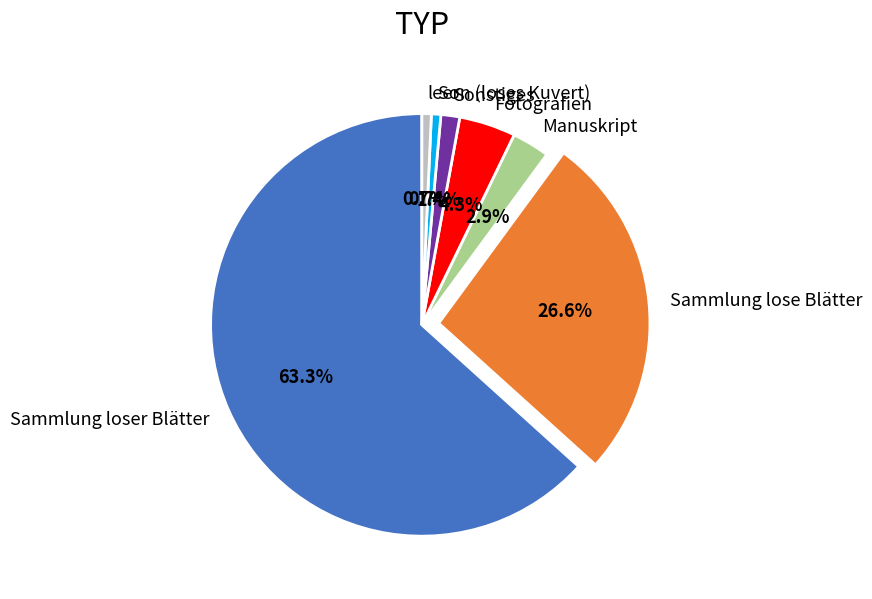

Does Fotografien account for over 50% of the chart?

No